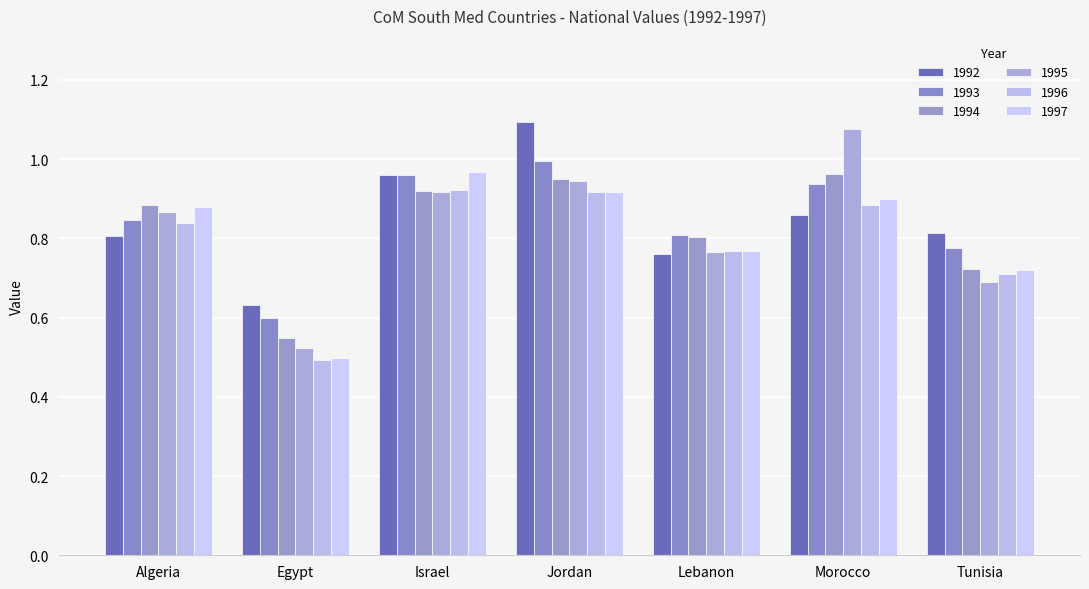

What is the label of the 7th bar from the right?

Algeria